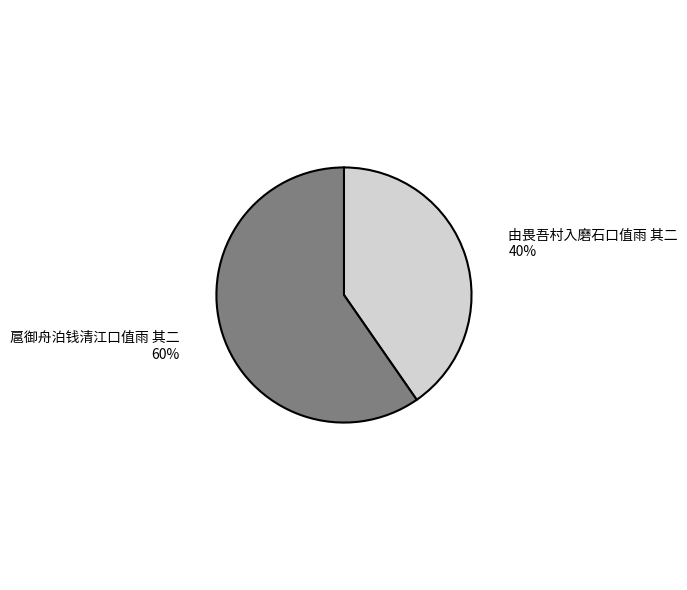

True or false: 由畏吾村入磨石口值雨 其二 accounts for 40% of the total.

True